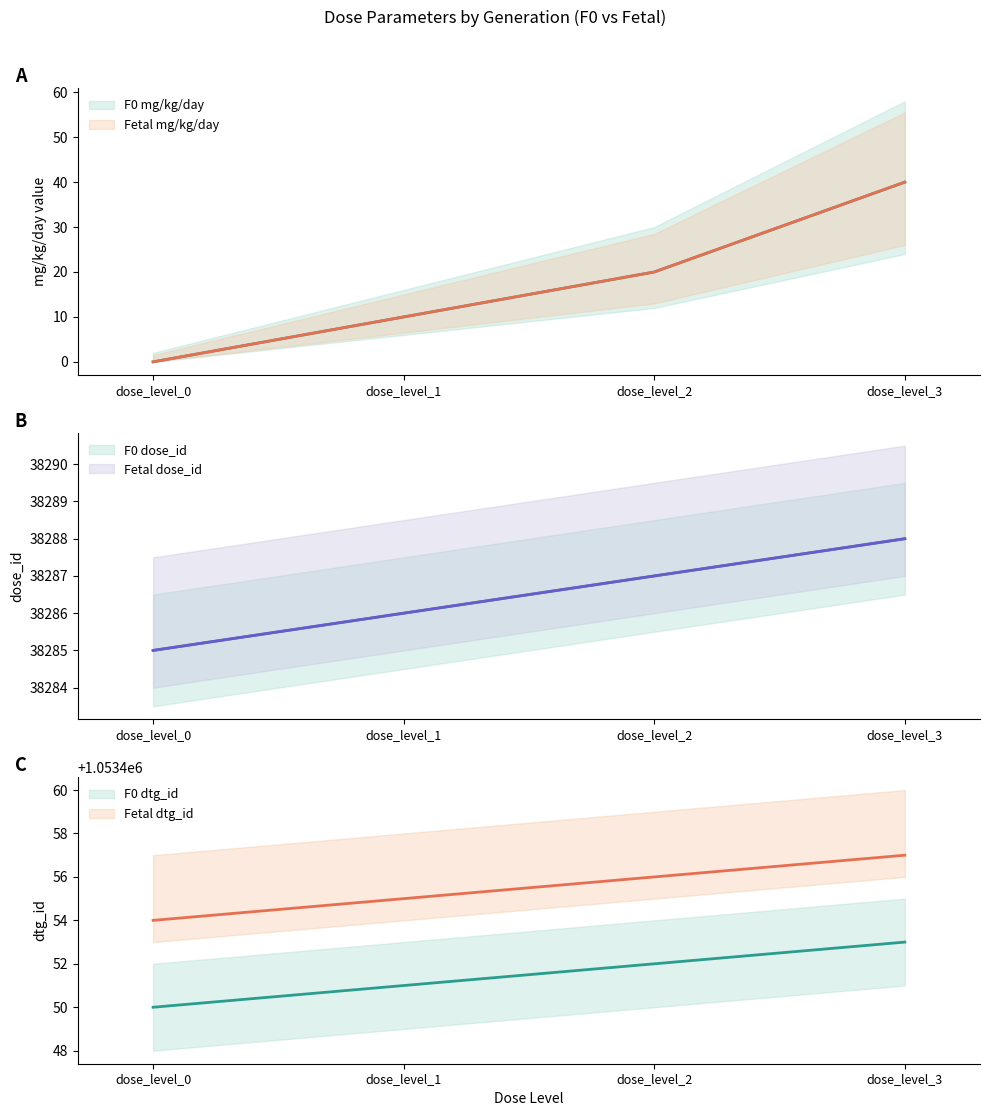

Is it true that mg_kg_day_value_F0 equals 5 at dose_level_1?

False